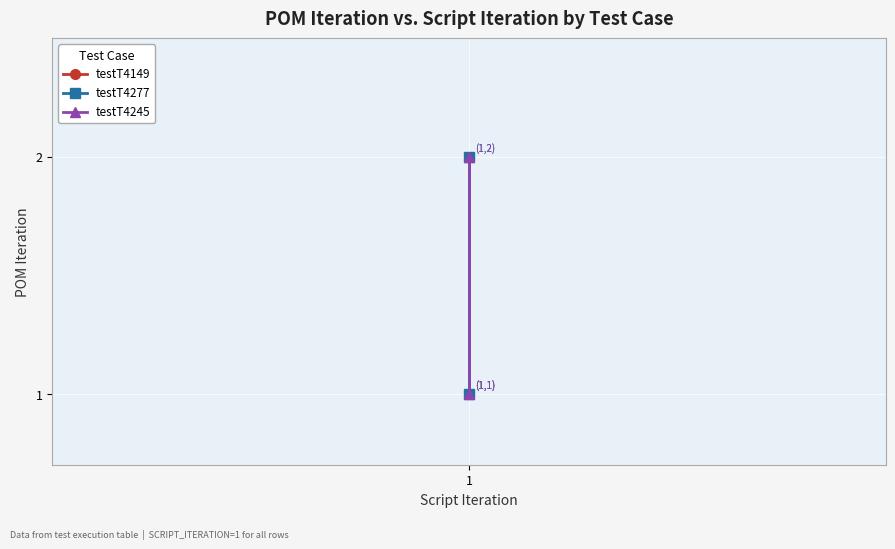

Which series has the widest spread of values?

testT4277